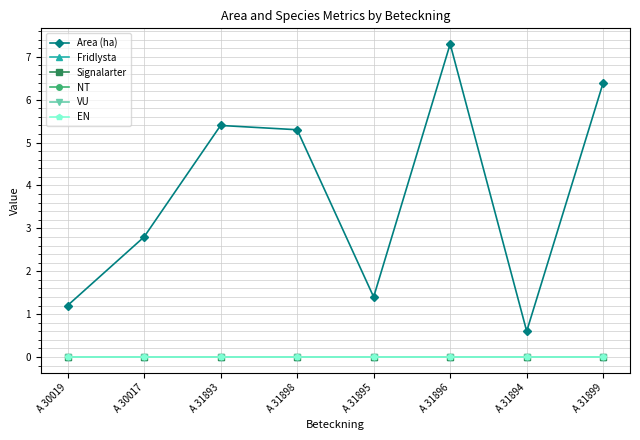

List the series in order of their peak value, highest first.

Area (ha), Fridlysta, Signalarter, NT, VU, EN